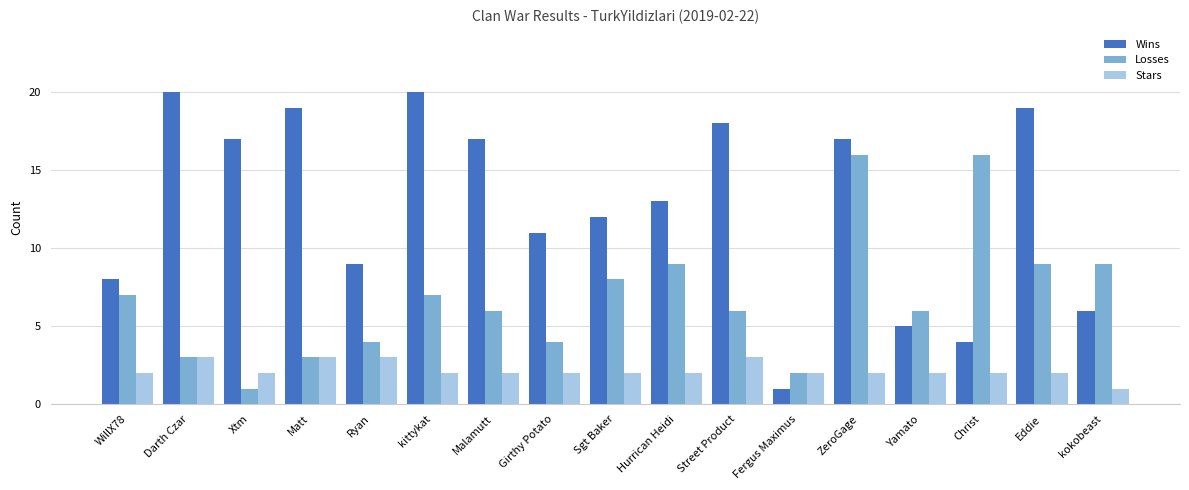

What is the greatest value displayed?

20